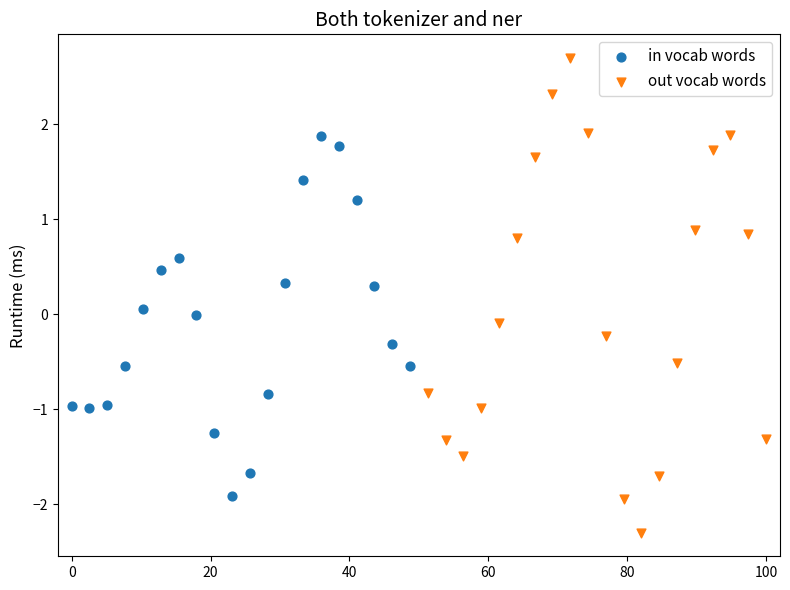

Which series contains the highest Y value?

out vocab words